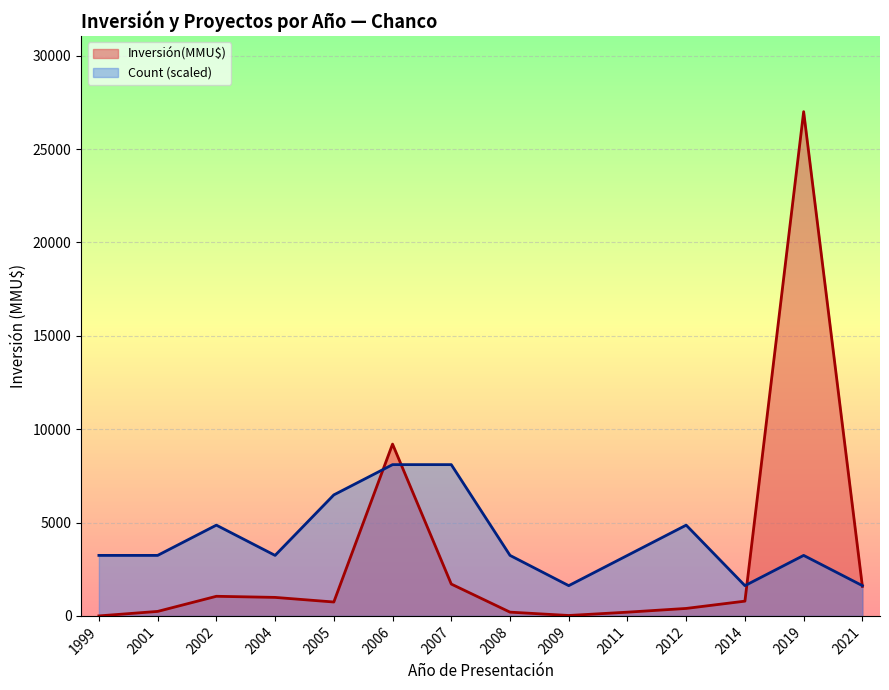

At which category does the chart reach its peak across all series?

2019